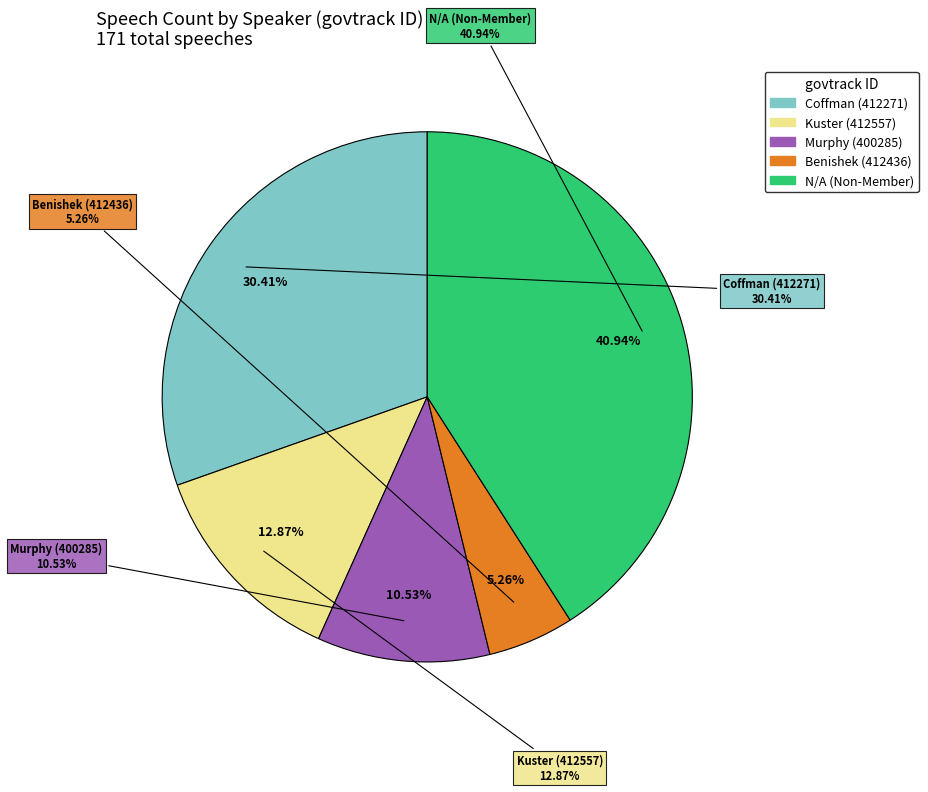

Which slice is the smallest?

412436